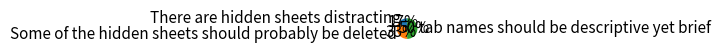

Approximately how many times larger is the value at There are hidden sheets distracting compared to tab names should be descriptive yet brief?

0.3